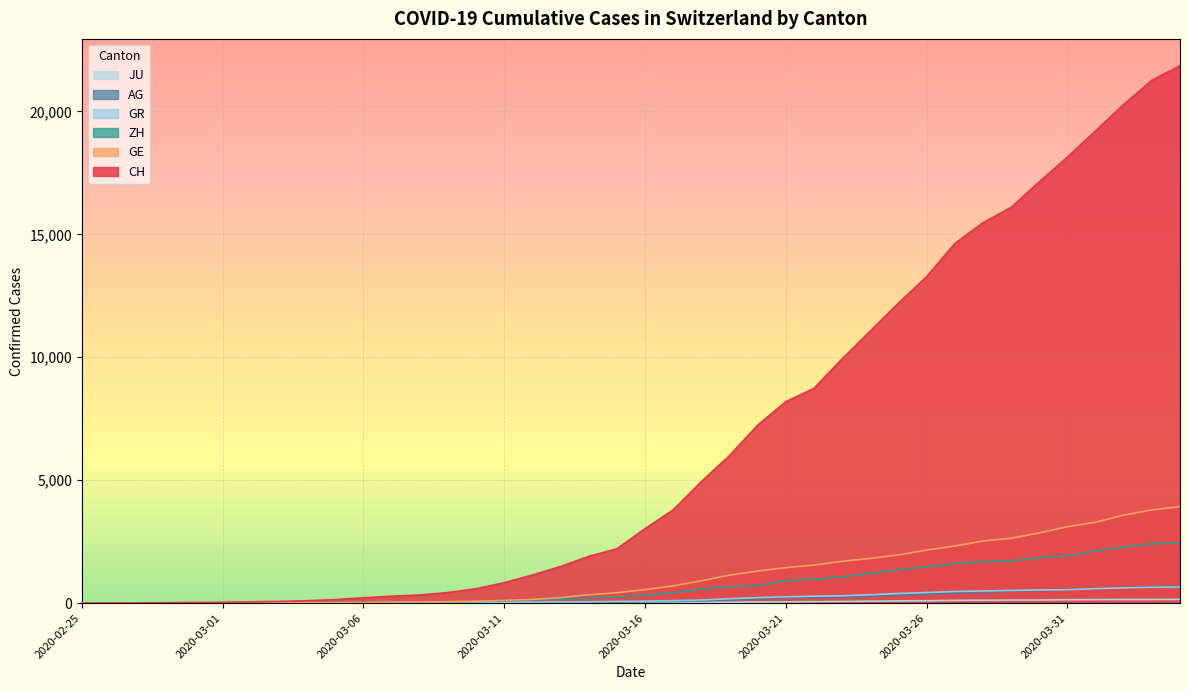

Reading left to right, what are all the values shown in this chart?

CH: 2020-02-25=0	2020-02-26=5	2020-02-27=9	2020-02-28=19	2020-02-29=31	2020-03-01=38	2020-03-02=55	2020-03-03=70	2020-03-04=99	2020-03-05=145	2020-03-06=220	2020-03-07=283	2020-03-08=332	2020-03-09=432	2020-03-10=587	2020-03-11=831	2020-03-12=1146	2020-03-13=1490	2020-03-14=1905	2020-03-15=2211	2020-03-16=3032	2020-03-17=3796	2020-03-18=4945	2020-03-19=6002	2020-03-20=7240	2020-03-21=8194	2020-03-22=8736	2020-03-23=9935	2020-03-24=11069	2020-03-25=12200	2020-03-26=13278	2020-03-27=14625	2020-03-28=15470	2020-03-29=16094	2020-03-30=17135	2020-03-31=18141	2020-04-01=19207	2020-04-02=20278	2020-04-03=21267	2020-04-04=21855
GE: 2020-02-25=0	2020-02-26=1	2020-02-27=1	2020-02-28=4	2020-02-29=8	2020-03-01=9	2020-03-02=10	2020-03-03=13	2020-03-04=15	2020-03-05=20	2020-03-06=29	2020-03-07=42	2020-03-08=44	2020-03-09=59	2020-03-10=79	2020-03-11=112	2020-03-12=153	2020-03-13=224	2020-03-14=343	2020-03-15=425	2020-03-16=549	2020-03-17=701	2020-03-18=911	2020-03-19=1139	2020-03-20=1307	2020-03-21=1445	2020-03-22=1549	2020-03-23=1703	2020-03-24=1820	2020-03-25=1960	2020-03-26=2161	2020-03-27=2322	2020-03-28=2527	2020-03-29=2638	2020-03-30=2855	2020-03-31=3109	2020-04-01=3289	2020-04-02=3582	2020-04-03=3793	2020-04-04=3928
ZH: 2020-02-25=0	2020-02-26=0	2020-02-27=2	2020-02-28=2	2020-02-29=6	2020-03-01=7	2020-03-02=10	2020-03-03=13	2020-03-04=15	2020-03-05=23	2020-03-06=29	2020-03-07=34	2020-03-08=40	2020-03-09=49	2020-03-10=62	2020-03-11=101	2020-03-12=140	2020-03-13=163	2020-03-14=218	2020-03-15=250	2020-03-16=326	2020-03-17=429	2020-03-18=568	2020-03-19=679	2020-03-20=711	2020-03-21=919	2020-03-22=978	2020-03-23=1067	2020-03-24=1213	2020-03-25=1357	2020-03-26=1489	2020-03-27=1616	2020-03-28=1690	2020-03-29=1722	2020-03-30=1848	2020-03-31=1936	2020-04-01=2125	2020-04-02=2289	2020-04-03=2417	2020-04-04=2450
AG: 2020-02-25=0	2020-02-26=1	2020-02-27=1	2020-02-28=1	2020-02-29=3	2020-03-01=4	2020-03-02=7	2020-03-03=7	2020-03-04=10	2020-03-05=11	2020-03-06=12	2020-03-07=14	2020-03-08=14	2020-03-09=15	2020-03-10=18	2020-03-11=20	2020-03-12=27	2020-03-13=30	2020-03-14=33	2020-03-15=43	2020-03-16=56	2020-03-17=69	2020-03-18=96	2020-03-19=134	2020-03-20=175	2020-03-21=223	2020-03-22=235	2020-03-23=245	2020-03-24=283	2020-03-25=318	2020-03-26=367	2020-03-27=407	2020-03-28=444	2020-03-29=485	2020-03-30=506	2020-03-31=554	2020-04-01=596	2020-04-02=631	2020-04-03=673	2020-04-04=702
GR: 2020-02-25=0	2020-02-26=2	2020-02-27=2	2020-02-28=6	2020-02-29=6	2020-03-01=6	2020-03-02=9	2020-03-03=9	2020-03-04=12	2020-03-05=14	2020-03-06=16	2020-03-07=17	2020-03-08=18	2020-03-09=18	2020-03-10=22	2020-03-11=31	2020-03-12=43	2020-03-13=53	2020-03-14=56	2020-03-15=71	2020-03-16=84	2020-03-17=101	2020-03-18=128	2020-03-19=182	2020-03-20=226	2020-03-21=258	2020-03-22=284	2020-03-23=300	2020-03-24=343	2020-03-25=393	2020-03-26=433	2020-03-27=474	2020-03-28=495	2020-03-29=519	2020-03-30=535	2020-03-31=547	2020-04-01=592	2020-04-02=622	2020-04-03=649	2020-04-04=657
JU: 2020-02-25=0	2020-02-26=0	2020-02-27=1	2020-02-28=1	2020-02-29=1	2020-03-01=1	2020-03-02=1	2020-03-03=2	2020-03-04=2	2020-03-05=4	2020-03-06=4	2020-03-07=5	2020-03-08=5	2020-03-09=7	2020-03-10=7	2020-03-11=7	2020-03-12=12	2020-03-13=17	2020-03-14=18	2020-03-15=19	2020-03-16=25	2020-03-17=29	2020-03-18=32	2020-03-19=36	2020-03-20=44	2020-03-21=54	2020-03-22=61	2020-03-23=69	2020-03-24=82	2020-03-25=92	2020-03-26=100	2020-03-27=114	2020-03-28=119	2020-03-29=127	2020-03-30=128	2020-03-31=140	2020-04-01=145	2020-04-02=149	2020-04-03=149	2020-04-04=154